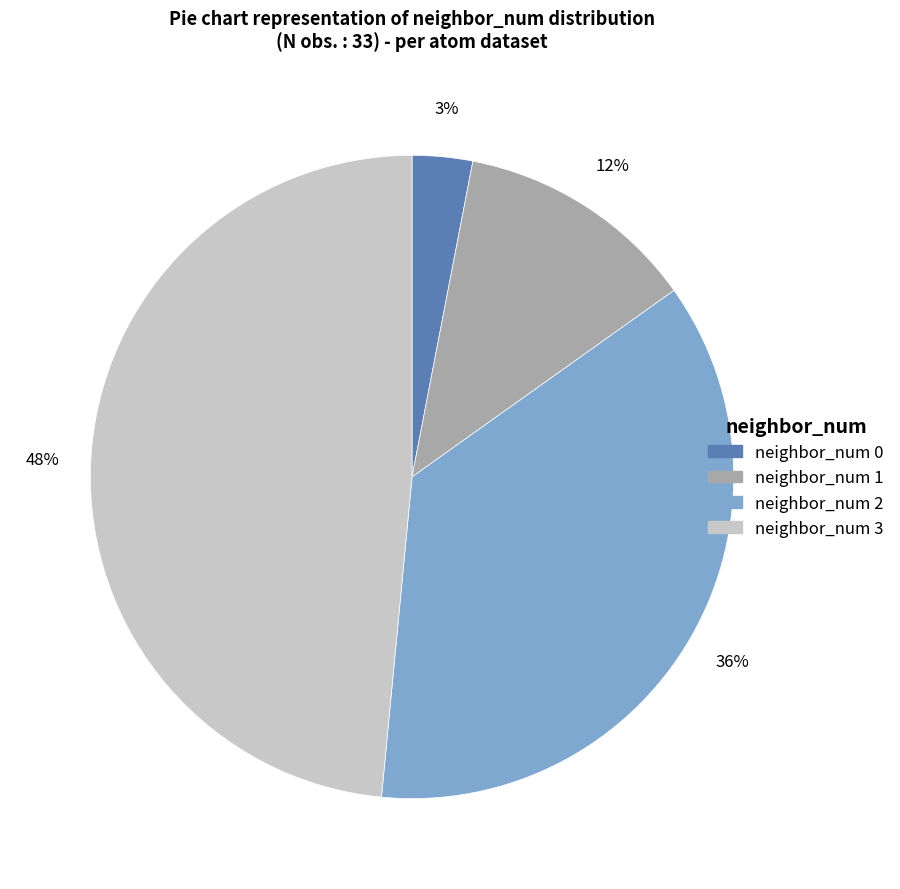

How many slices are in this pie chart?

4